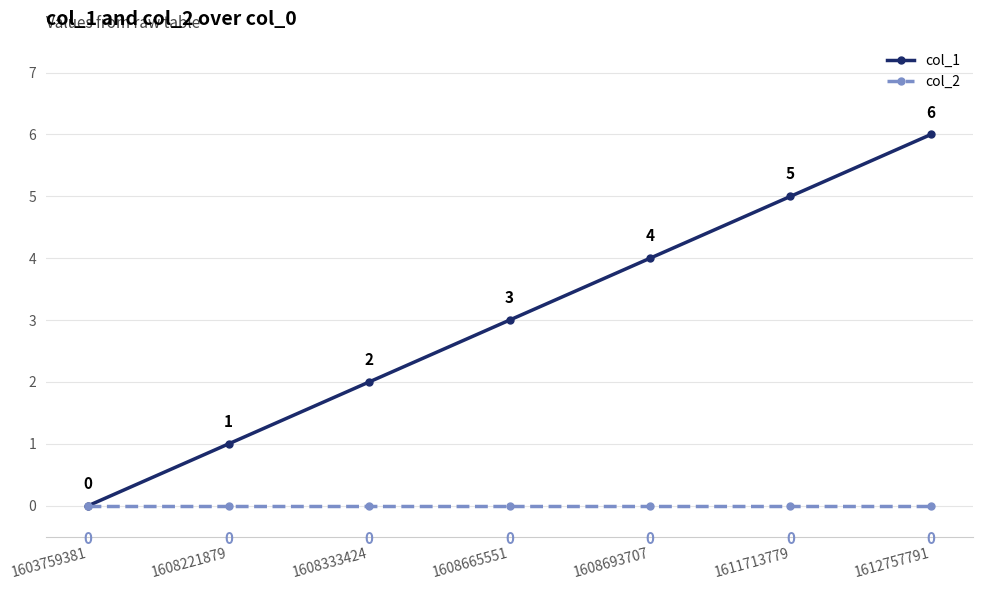

Between 1608333424 and 1612757791, which series saw the biggest shift?

col_1